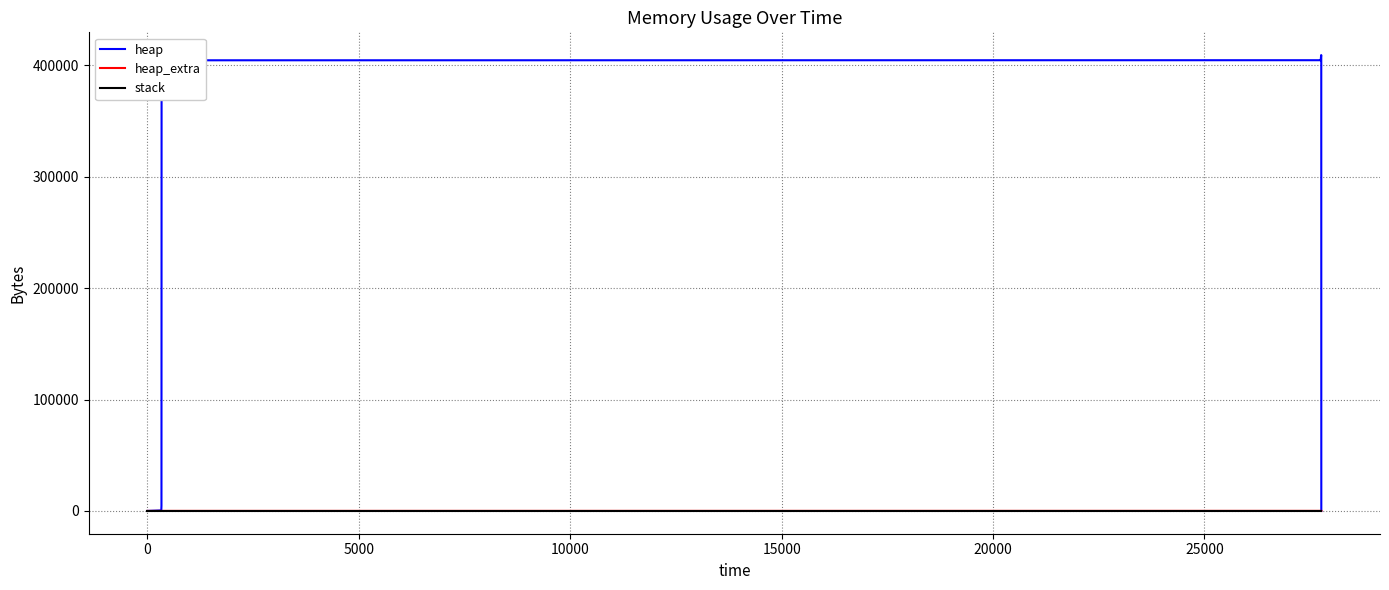

List the series in order of their peak value, highest first.

heap, heap_extra, stack